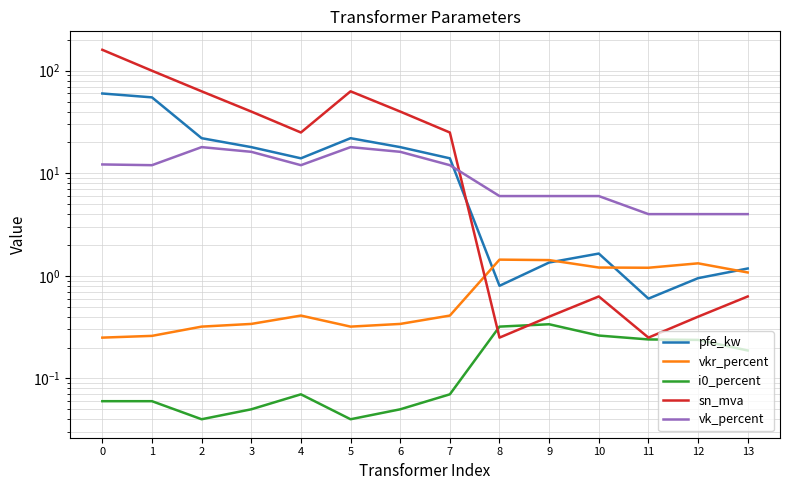

Between 7 and 4, which is larger?

7